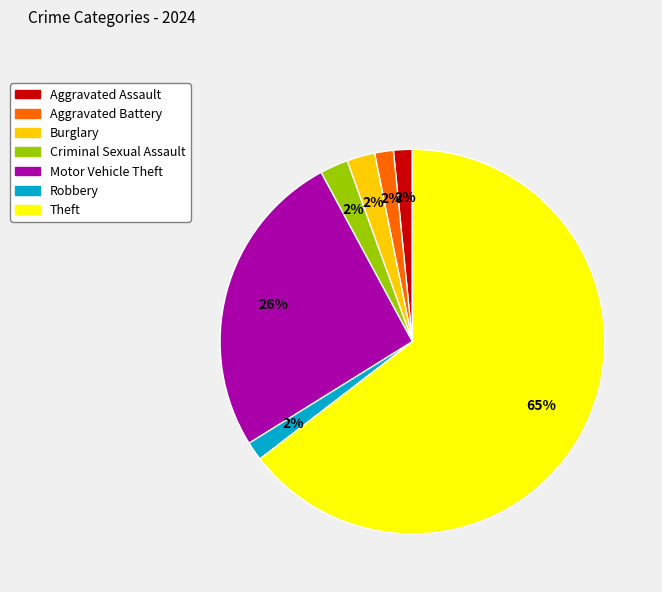

Does Aggravated Assault represent more than half of the total?

No